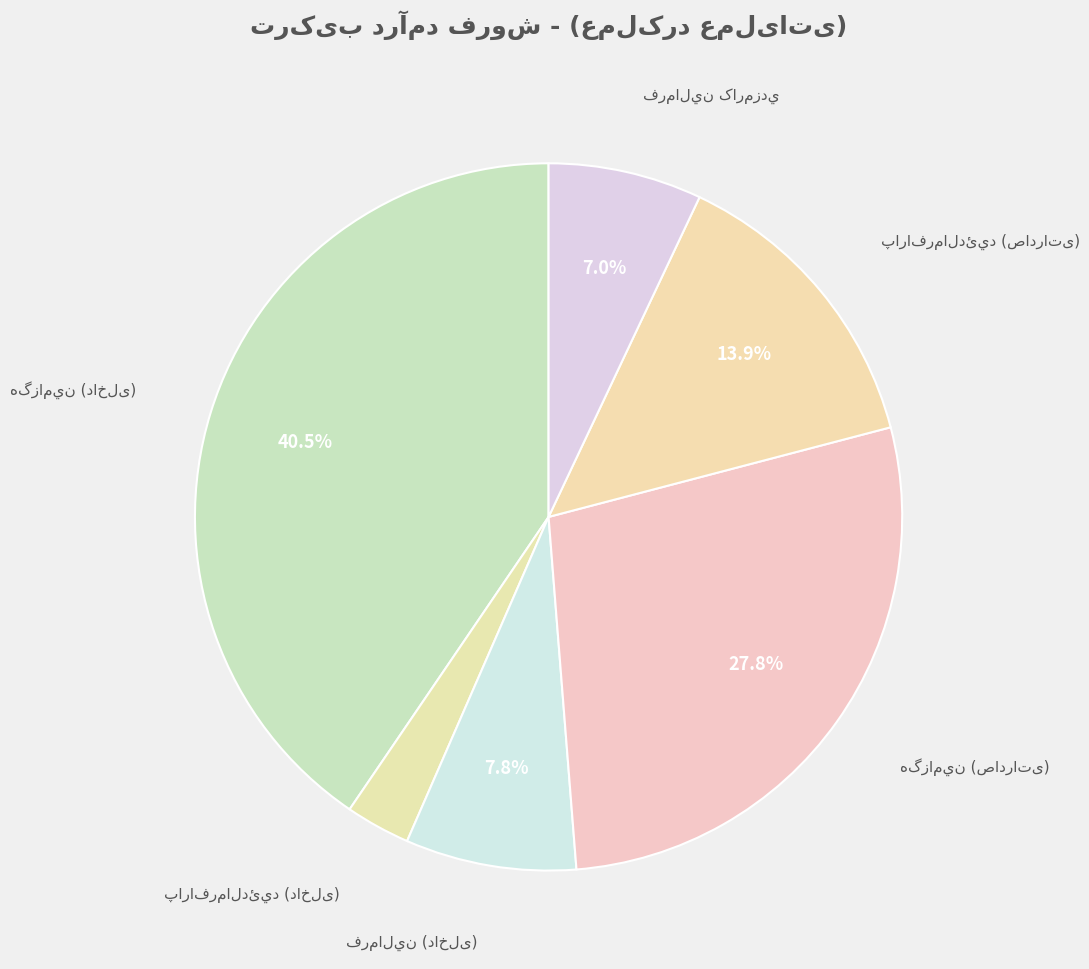

Is there any slice that represents more than half of the pie?

No